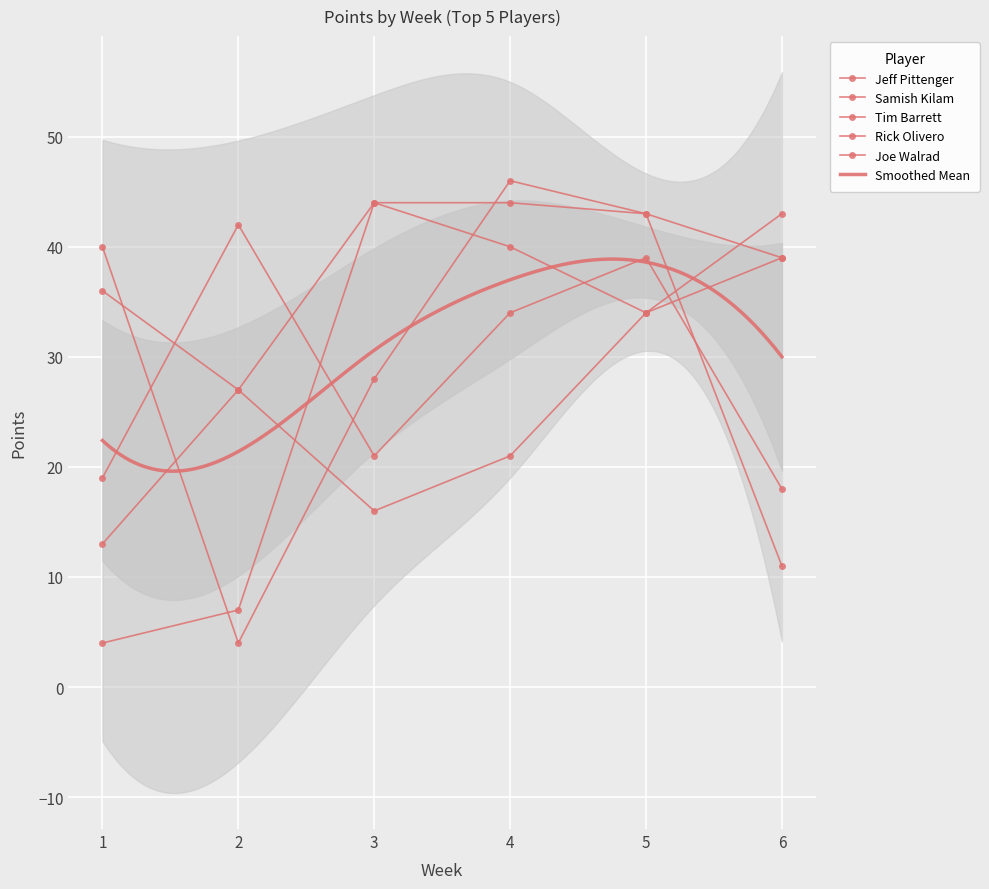

What is the difference between the Tim Barrett values at 1 and 5?

2